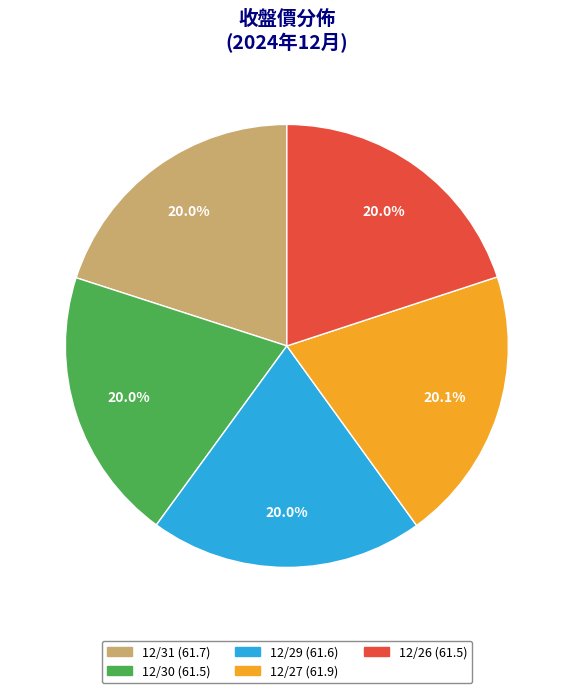

True or false: 12/29 accounts for 20% of the total.

True